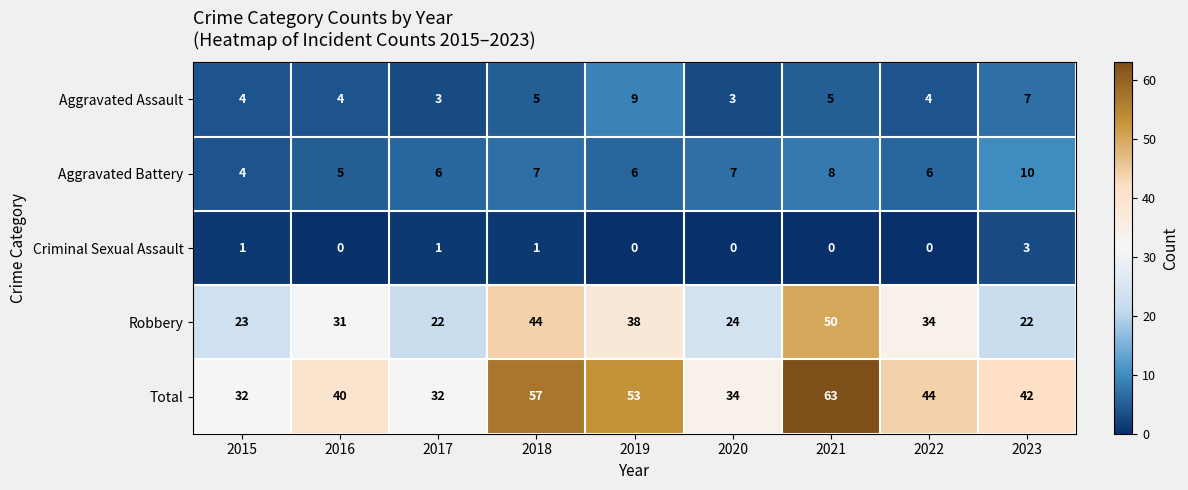

What value does the Robbery series have at 2023, to the nearest 5?

20